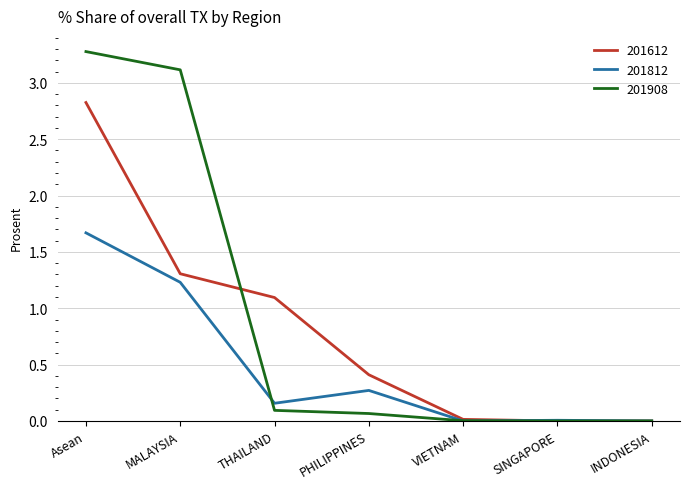

Which series changed the most between THAILAND and PHILIPPINES?

201612